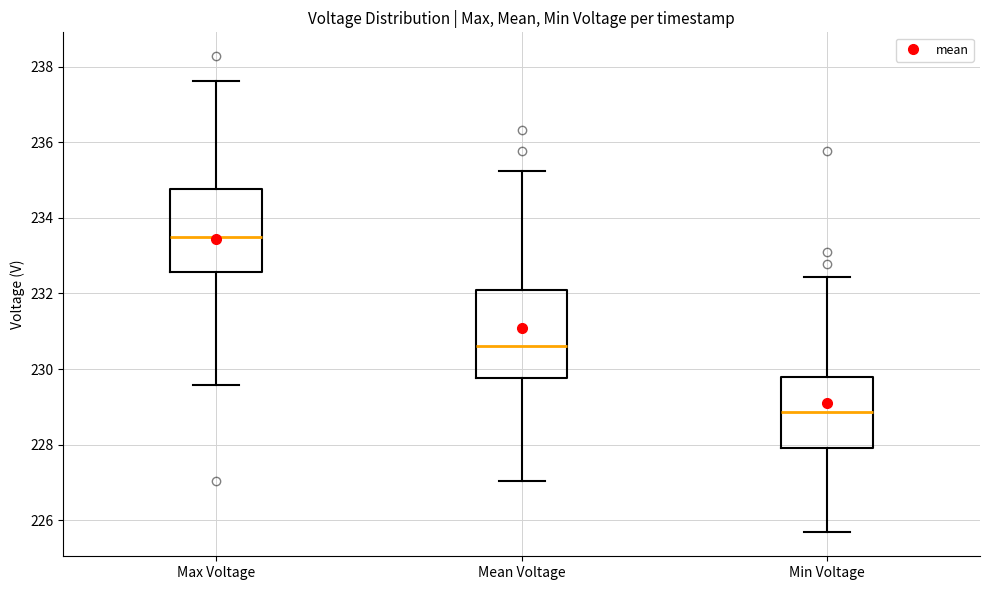

Reading left to right, read every box against the y-axis: the position of its median line, the range the box covers, and the ends of its whiskers. The values are not printed on the chart, so give them approximately, as read against the axis.

Max Voltage: median 233.6, box 232.6 to 234.8, whiskers 229.6 to 237.6
Mean Voltage: median 230.6, box 229.8 to 232.0, whiskers 227.0 to 235.2
Min Voltage: median 228.8, box 228.0 to 229.8, whiskers 225.6 to 232.4